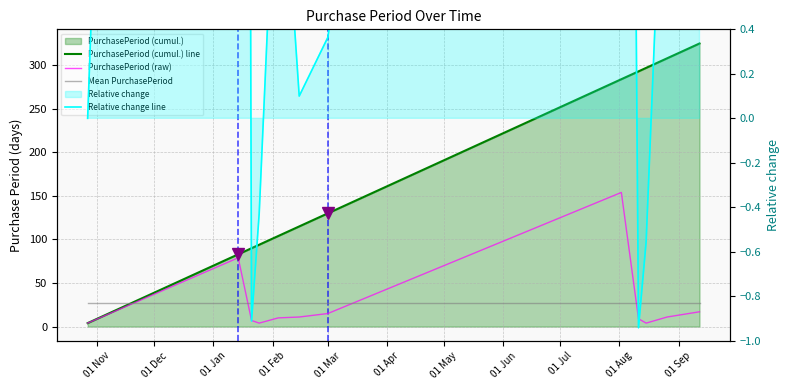

At 01 Mar, list the series in order from smallest to largest.

Relative change line, PurchasePeriod (raw), Mean PurchasePeriod, PurchasePeriod (cumul.) line